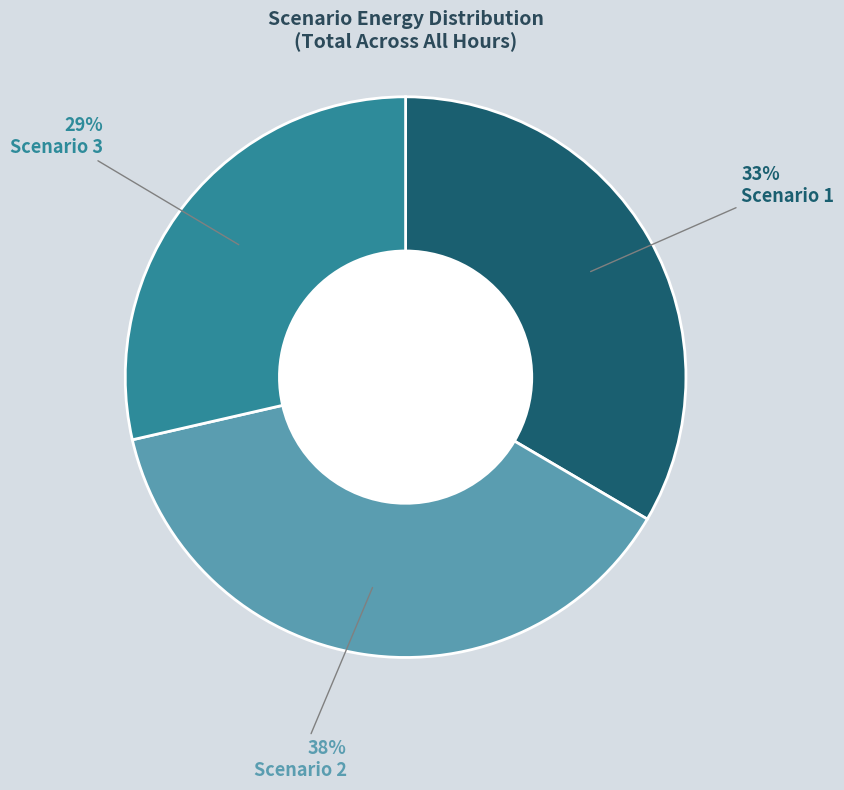

Is there a majority slice in this chart?

No